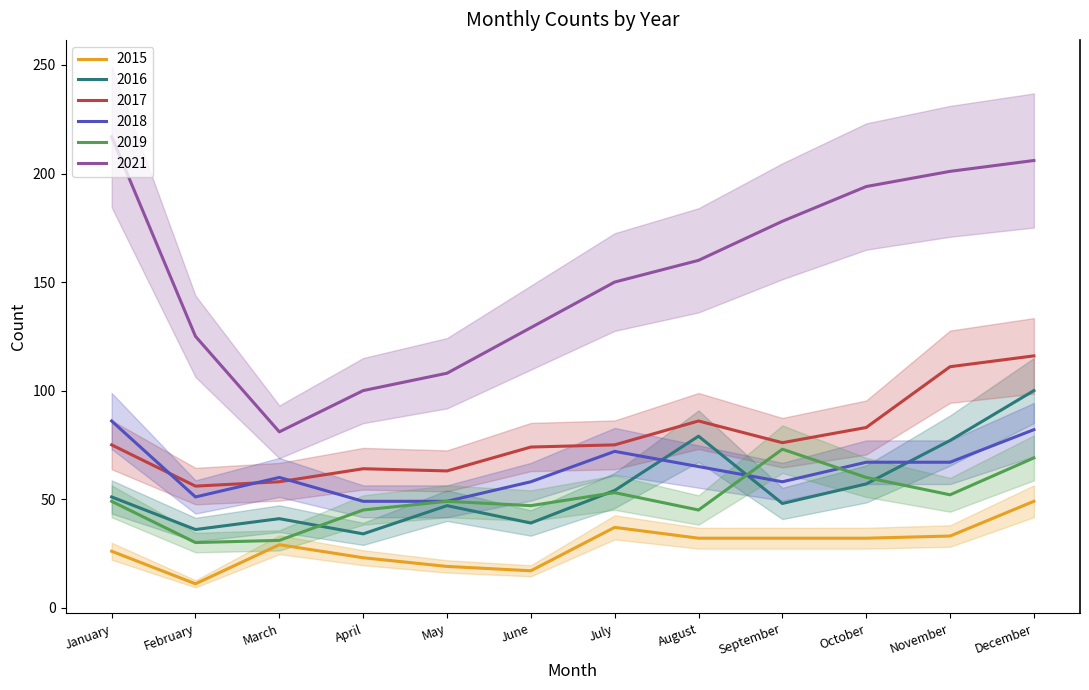

What is the sum of the 2017 values at April and November?

175